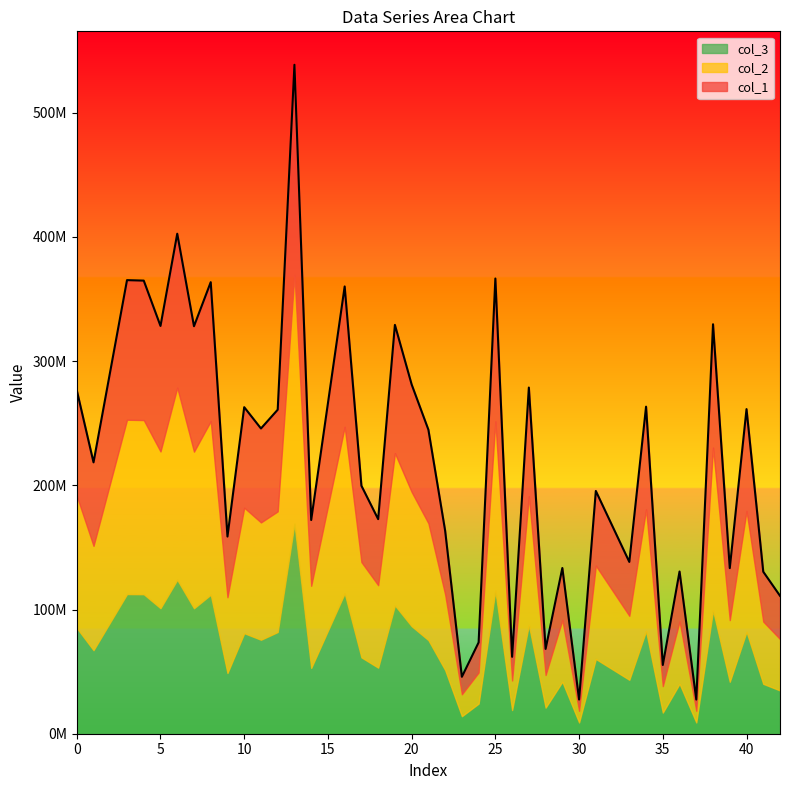

How many values in the col_1 series exceed 244826619?

20